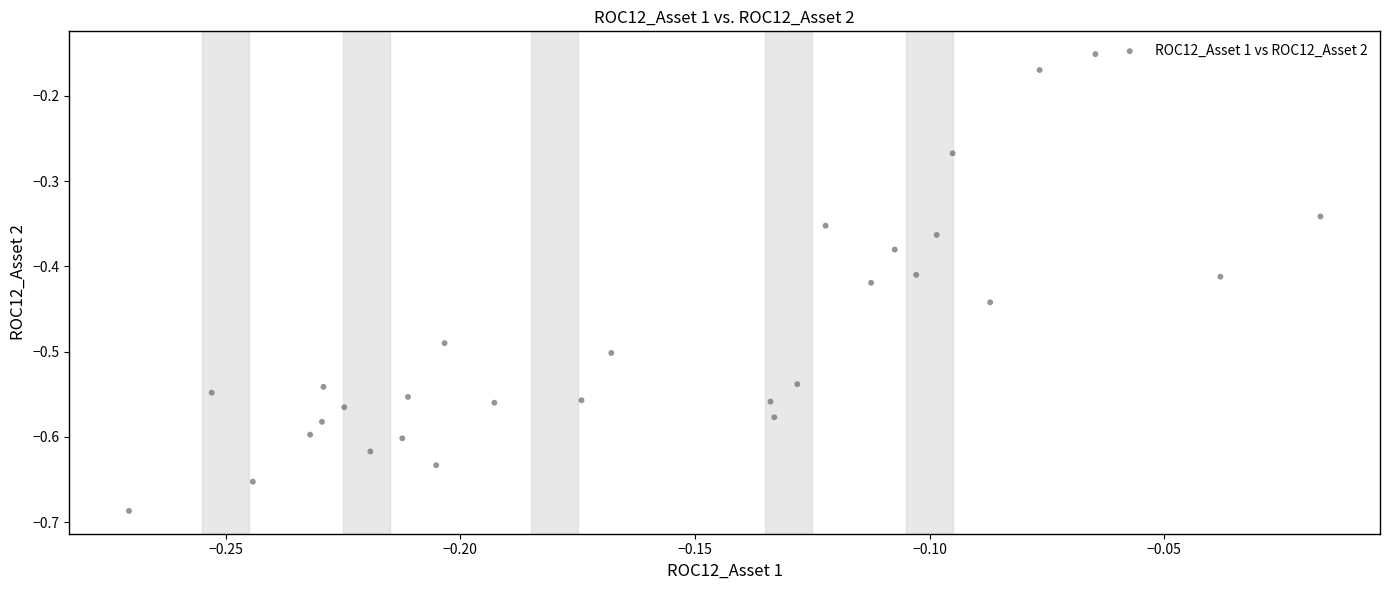

What is the range of Y values (max minus min)?

0.5